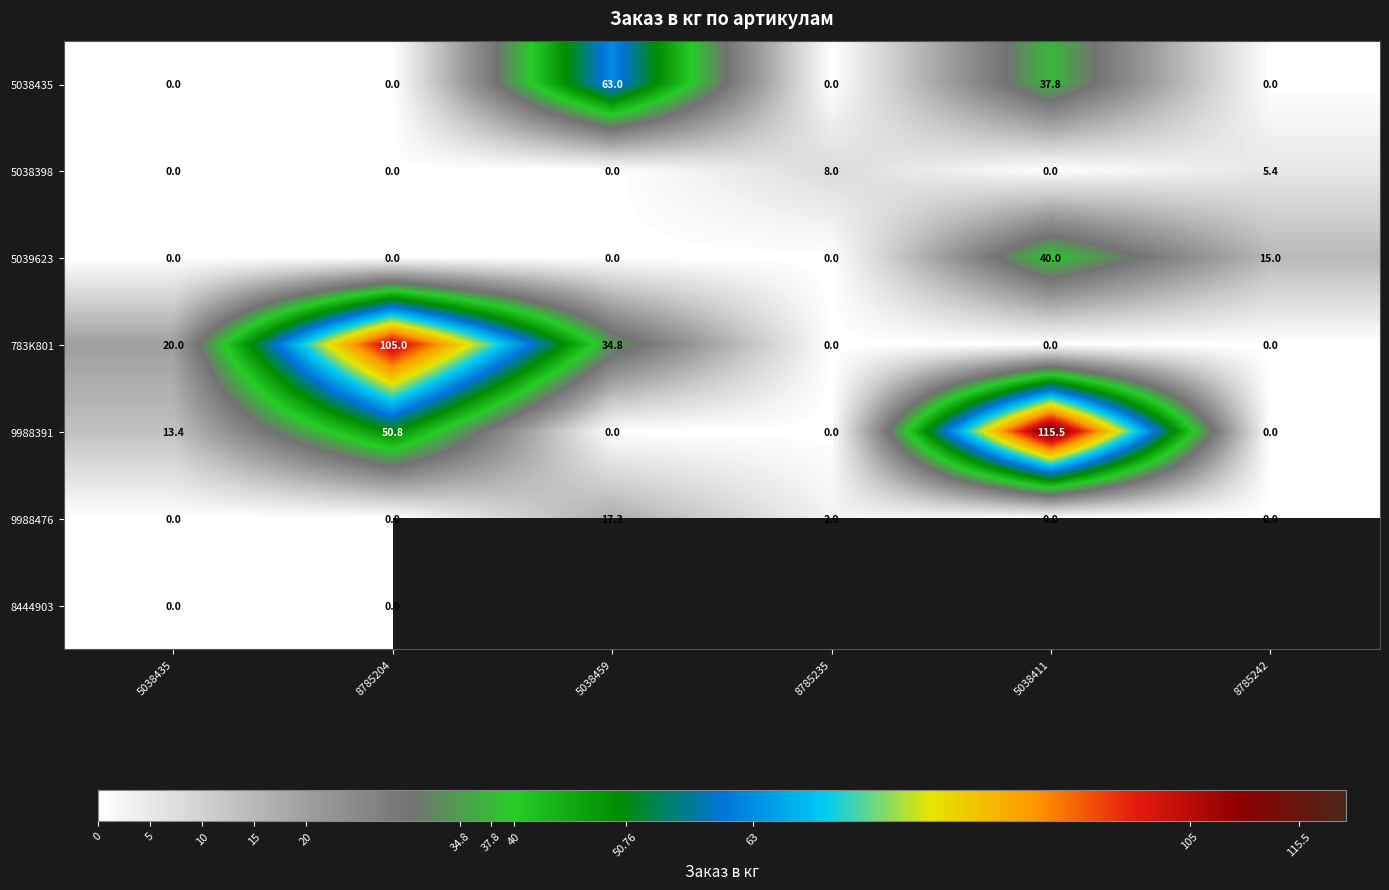

At how many categories does at least one series exceed 68?

2